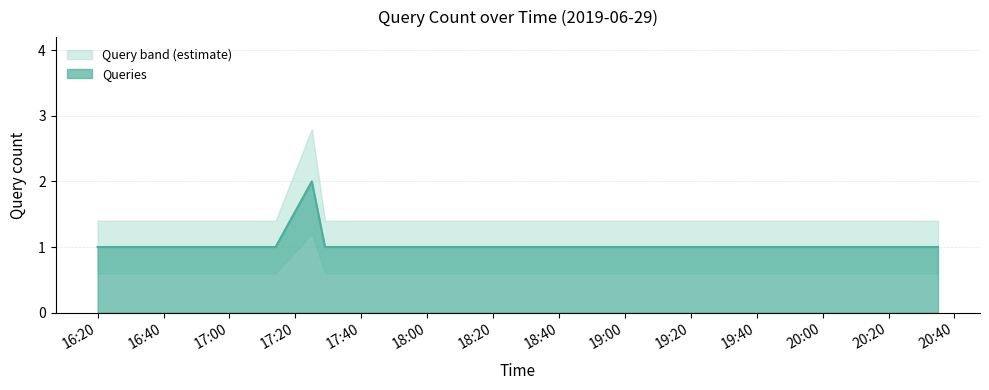

The chart shows a value of 1 at 2019-06-29 19:36:00. True or false?

True